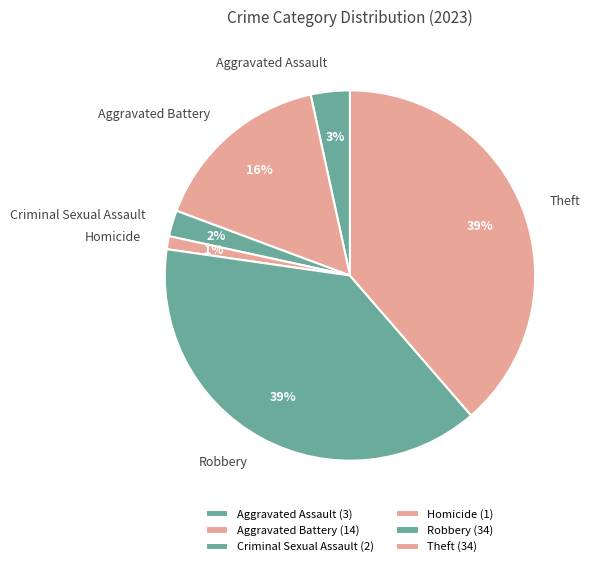

How many segments does this pie chart have?

6